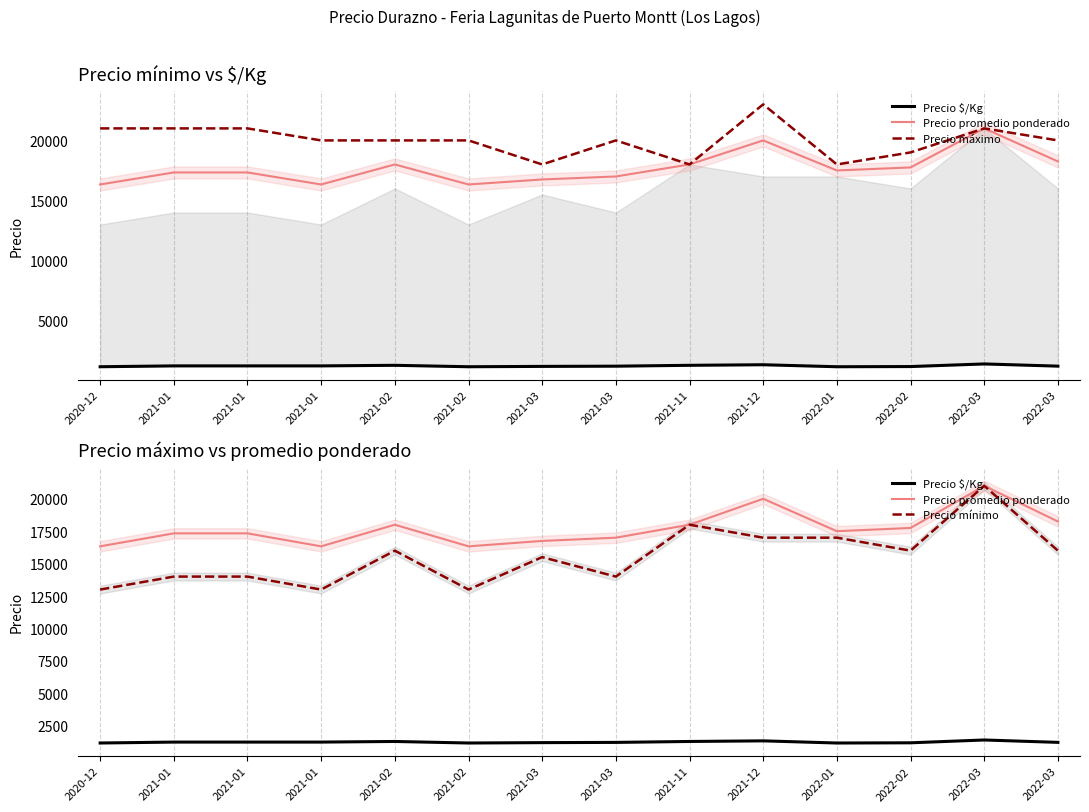

True or false: Precio mínimo and Precio $/Kg cross at least once.

False